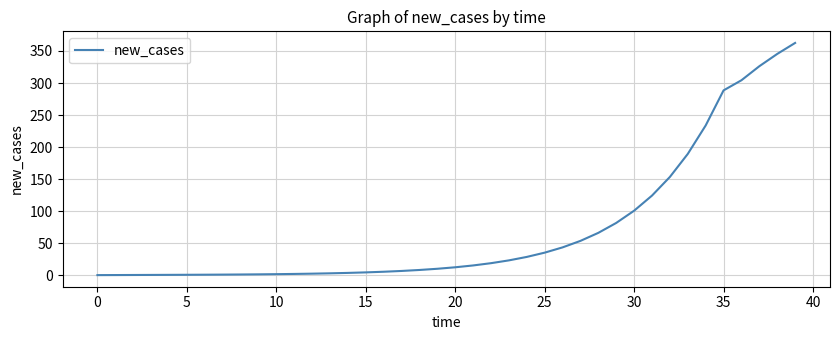

Count the number of data series in this chart.

1